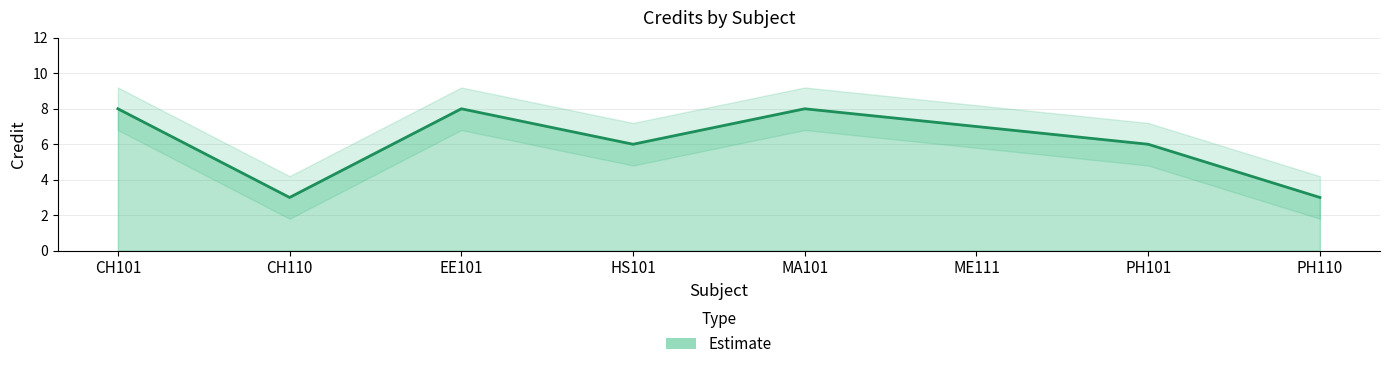

Reading left to right, what are all the values shown in this chart?

CH101=8	CH110=3	EE101=8	HS101=6	MA101=8	ME111=7	PH101=6	PH110=3